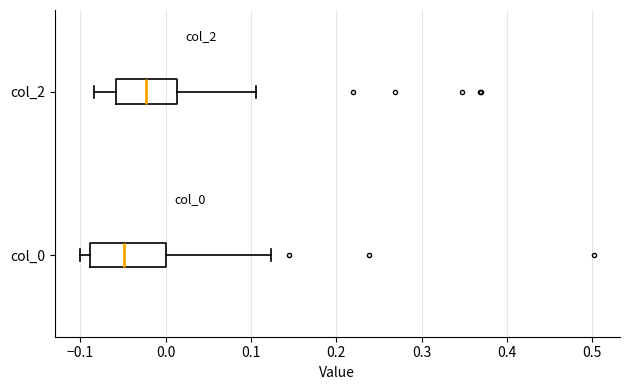

Reading bottom to top, read every box against the x-axis: the position of its median line, the range the box covers, and the ends of its whiskers. The values are not printed on the chart, so give them approximately, as read against the axis.

col_0: median -0.05, box -0.09 to 0.00, whiskers -0.10 to 0.12
col_2: median -0.02, box -0.06 to 0.01, whiskers -0.08 to 0.11